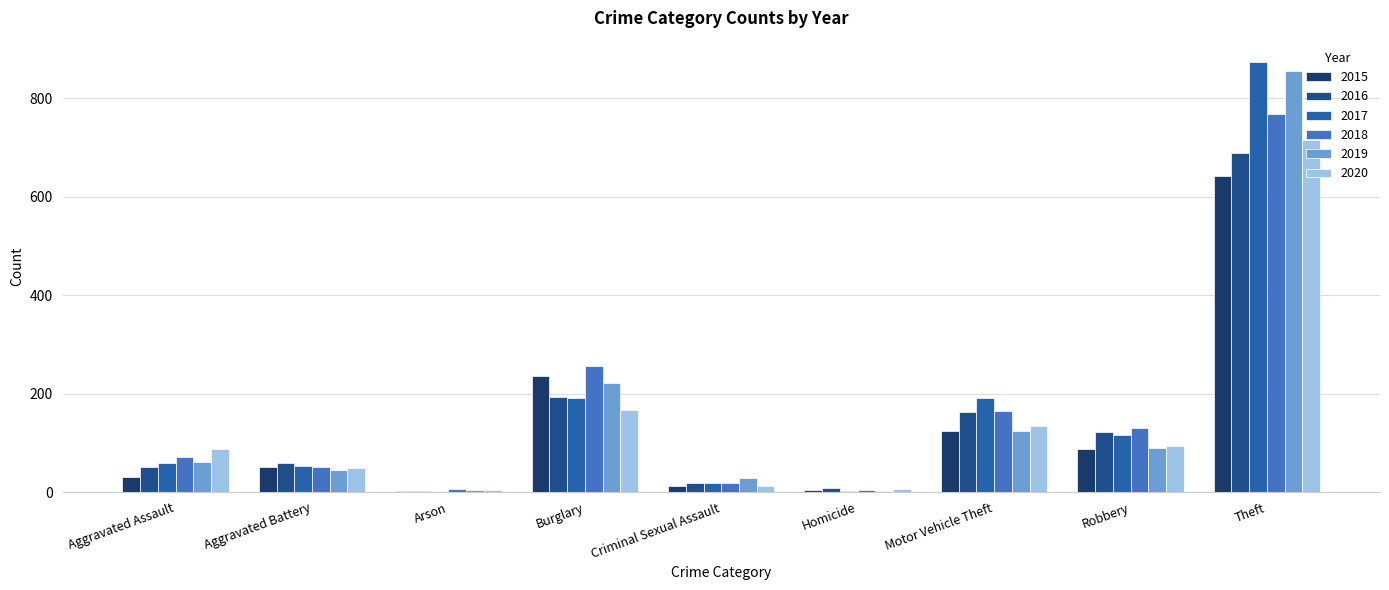

What is the difference between the maximum and minimum values in the 2015 series?

638